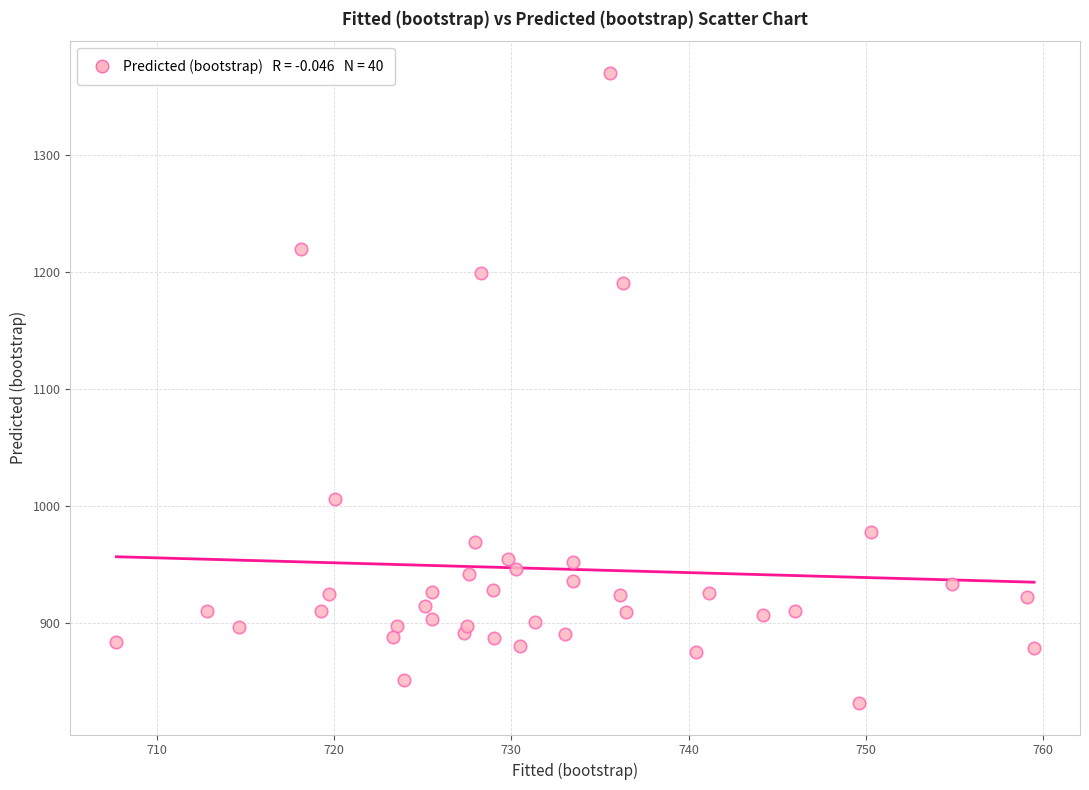

What is the range of X values (max minus min)?

51.8